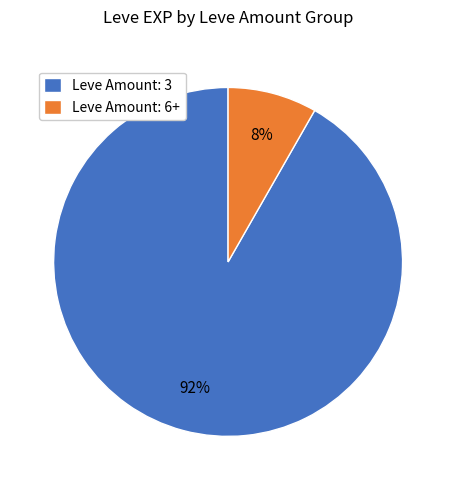

Is the sum of Leve Amount: 3 and Leve Amount: 6+ greater than half?

Yes